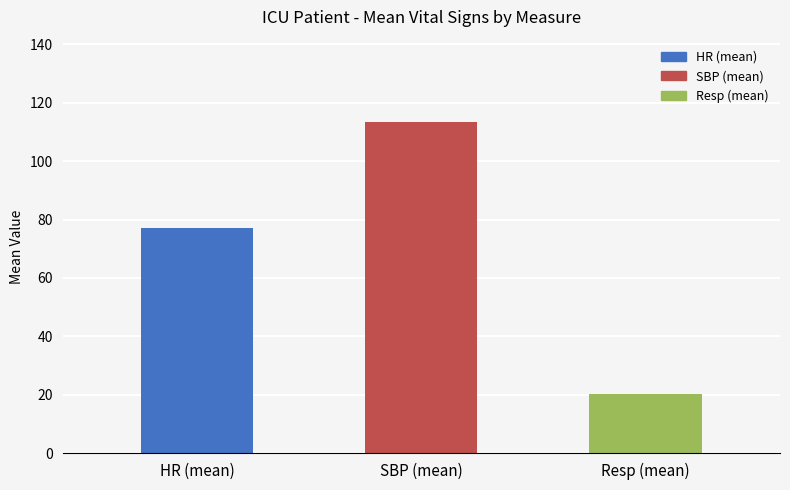

Reading left to right, list all the values displayed in this chart.

77.1	113.3	20.3